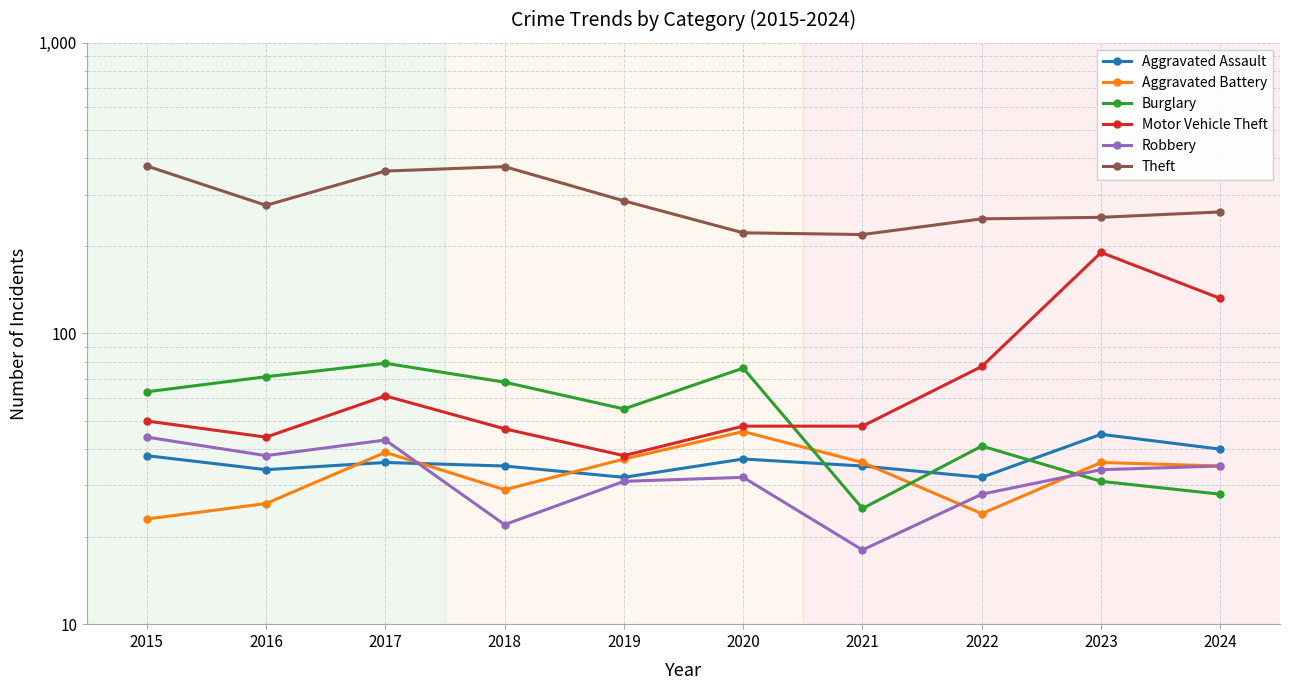

The Aggravated Assault series shows 27 at 2024. True or false?

False